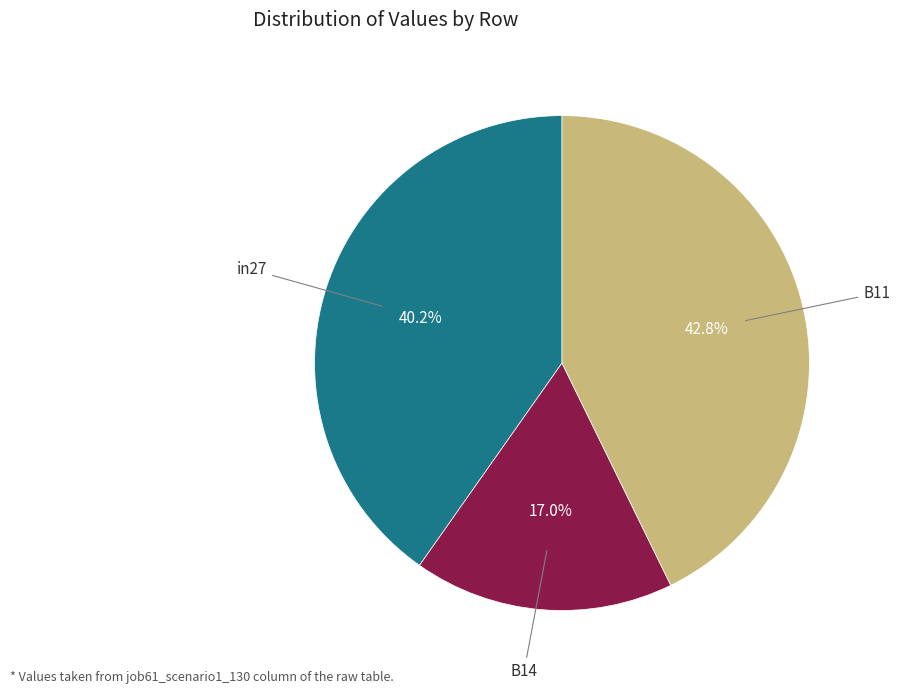

Does any single category account for the majority?

No